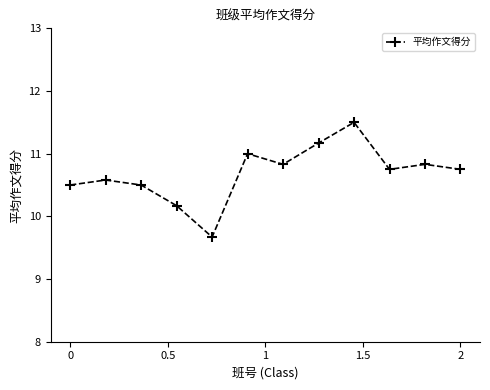

What is the difference between the maximum and second lowest values?

1.3